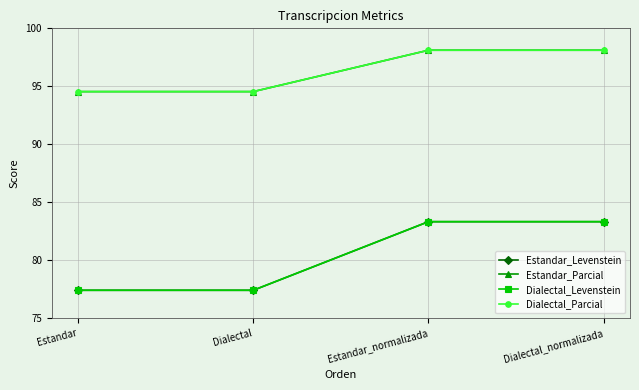

Is the value of Dialectal_Levenstein at Dialectal greater than the value of Estandar_Levenstein at Estandar?

No